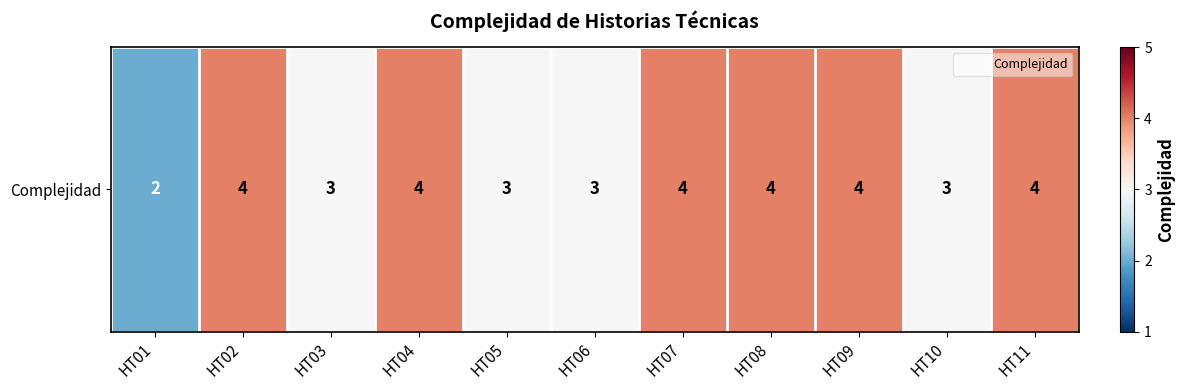

How many values are below 4?

5